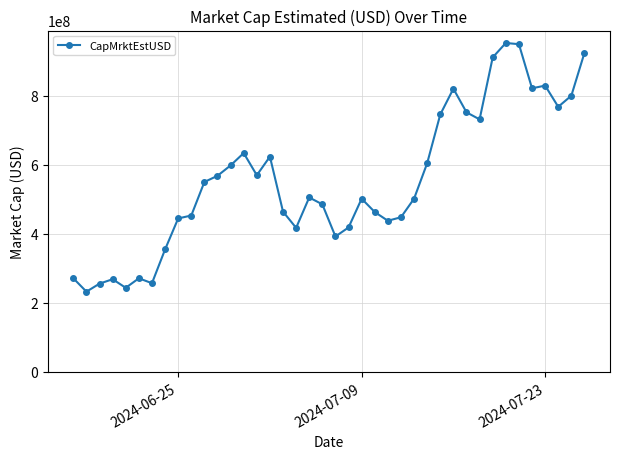

What is the average value?

555791900.5